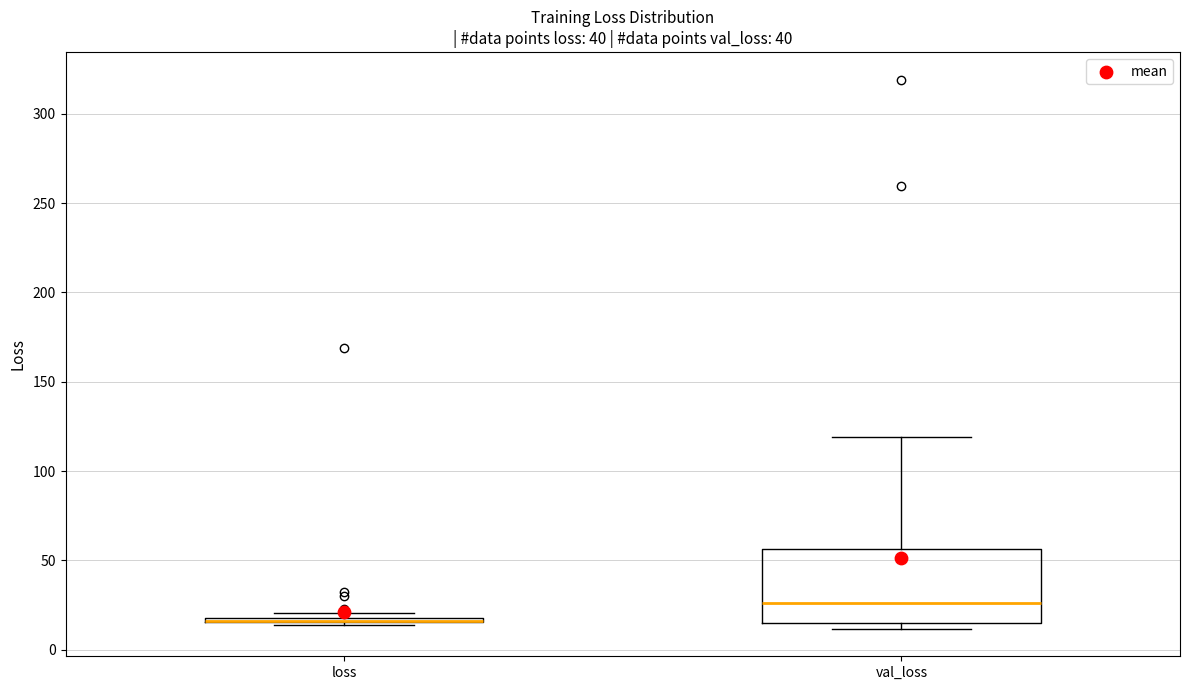

Reading left to right, transcribe this box plot: for each box, give where its median line is, the range the box spans, and where its two whiskers end, as read against the y-axis. The values are not printed on the chart, so give them approximately, as read against the axis.

loss: box collapsed to a line at 15, whiskers 15 to 20
val_loss: median 25, box 15 to 55, whiskers 10 to 120